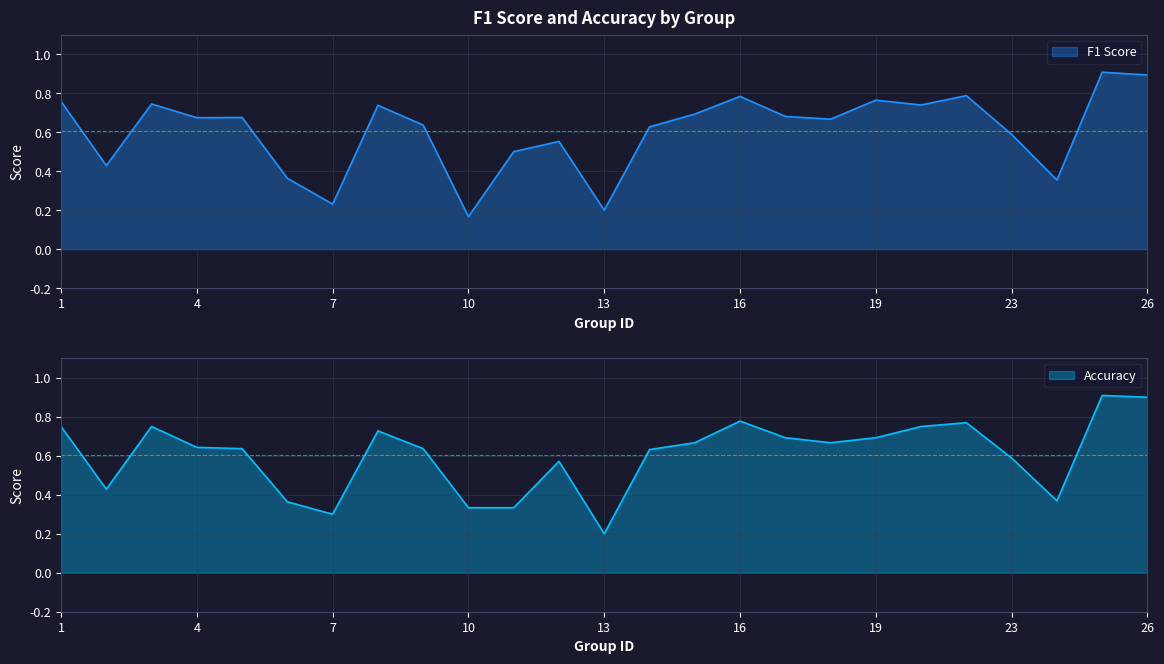

Which series ends up on top after the final intersection of accuracy and f1?

f1